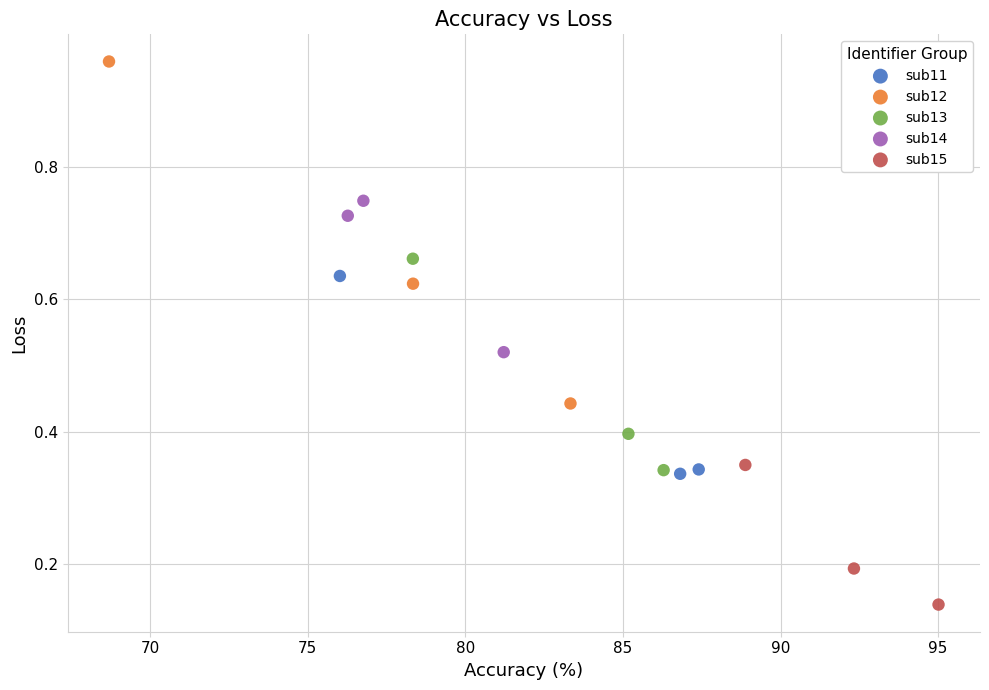

Which series reaches the minimum Y coordinate?

sub15